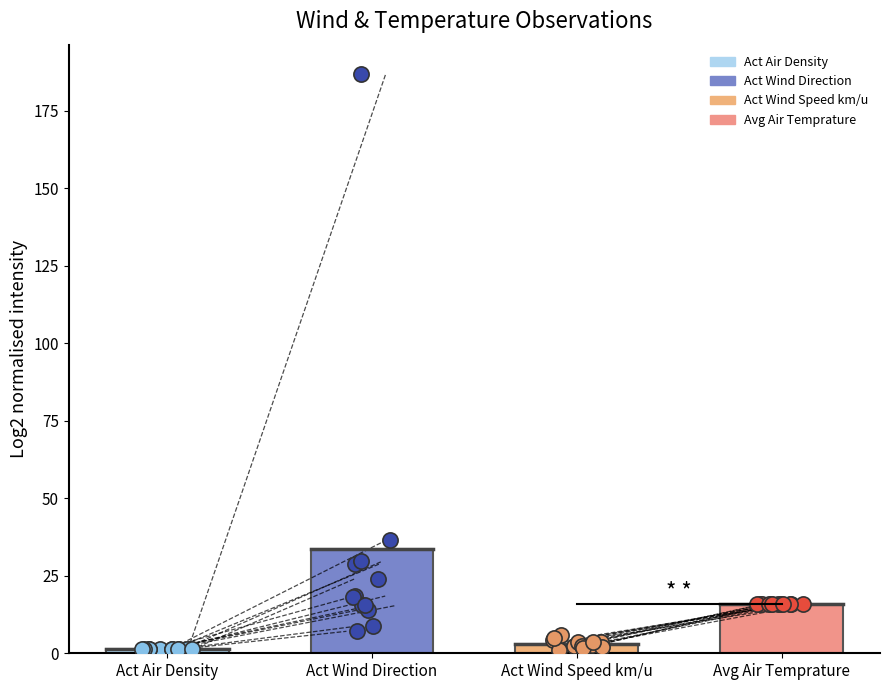

Which series has the largest total across all categories?

Act Wind Direction